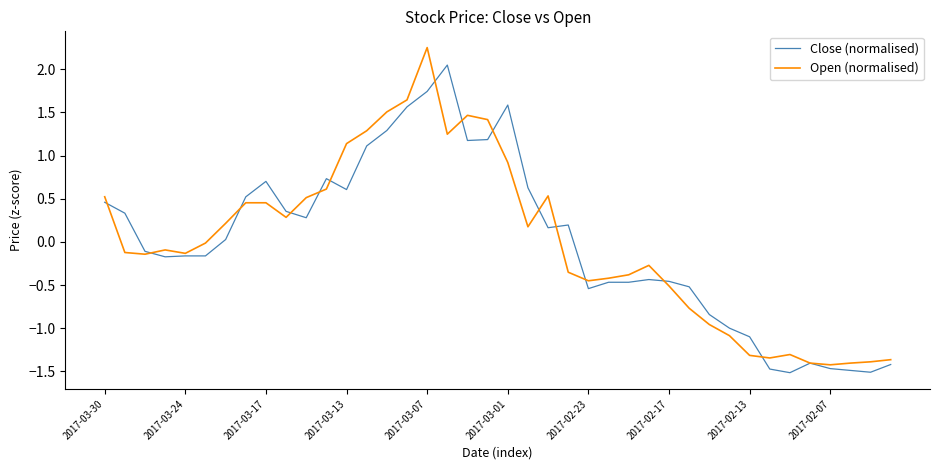

What is the minimum value shown in the chart?

-1.5